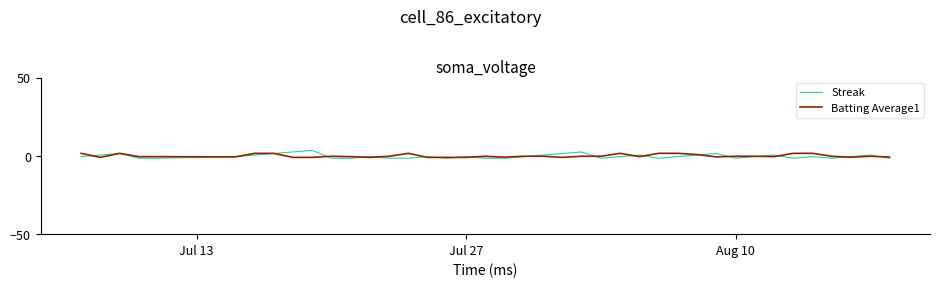

What is the difference between the second highest and second lowest values in the Batting Average1 series?

2.6